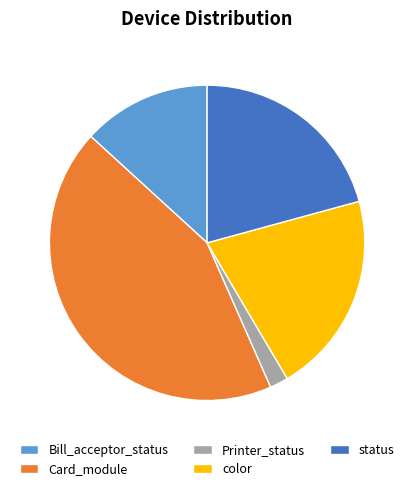

Does any single category account for the majority?

No